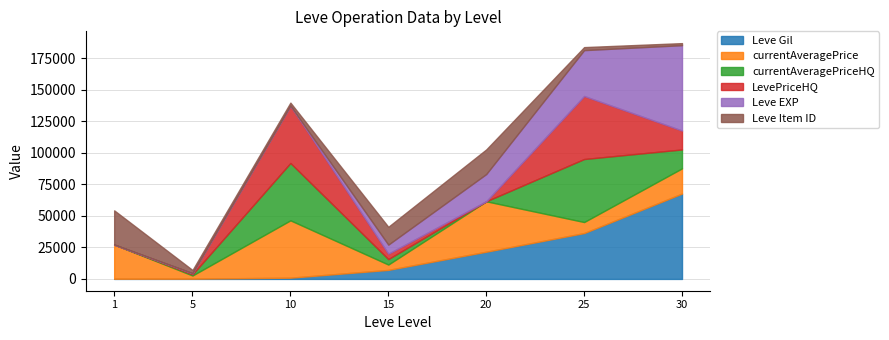

At which category does the chart reach its peak across all series?

30